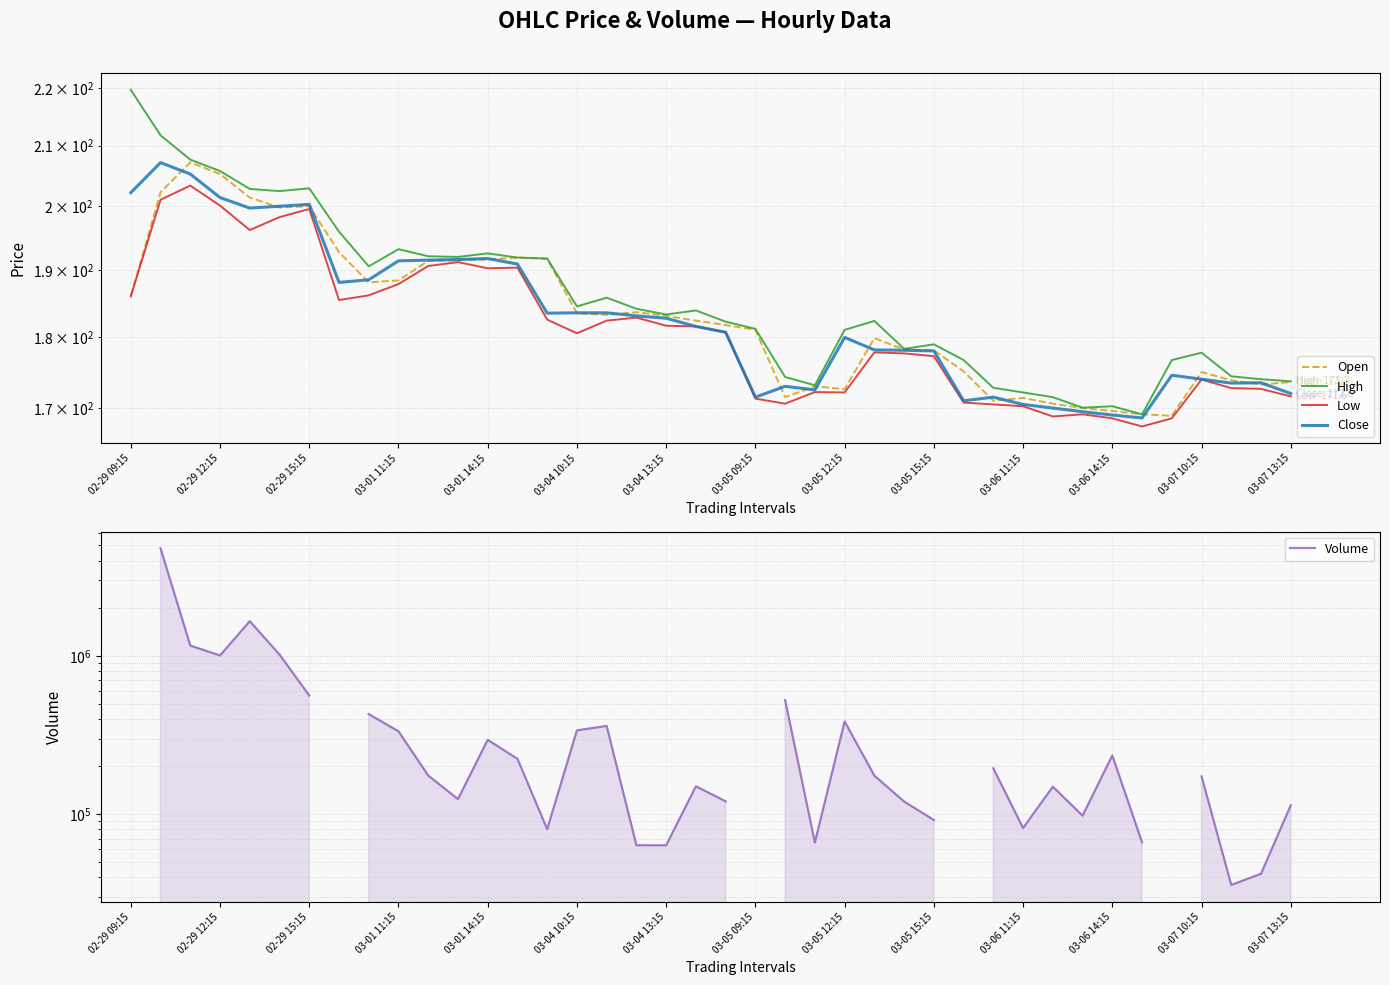

How many interior local valleys does the High series have?

9